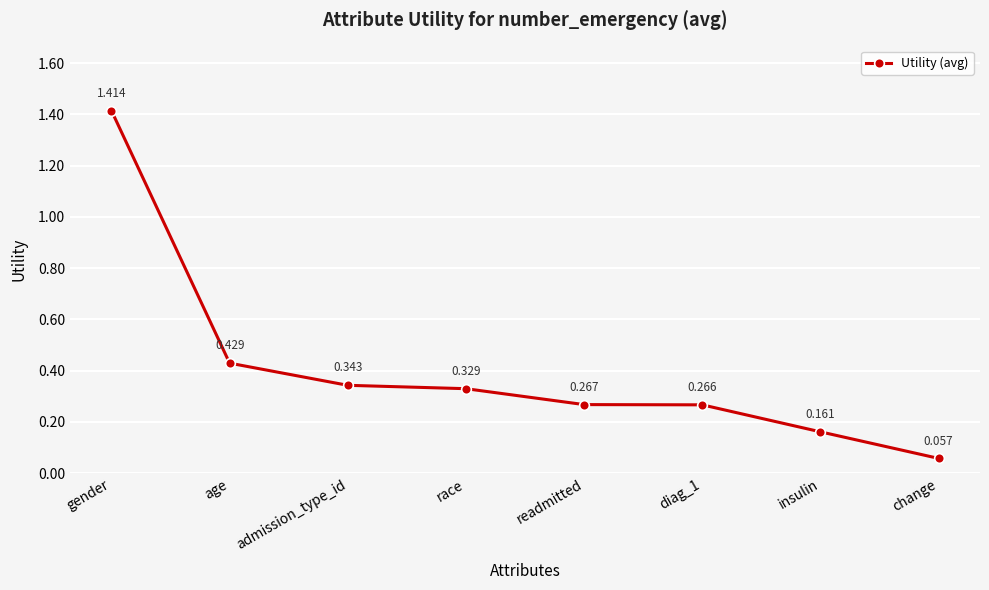

True or false: the data has more than 0 interior local peaks.

False